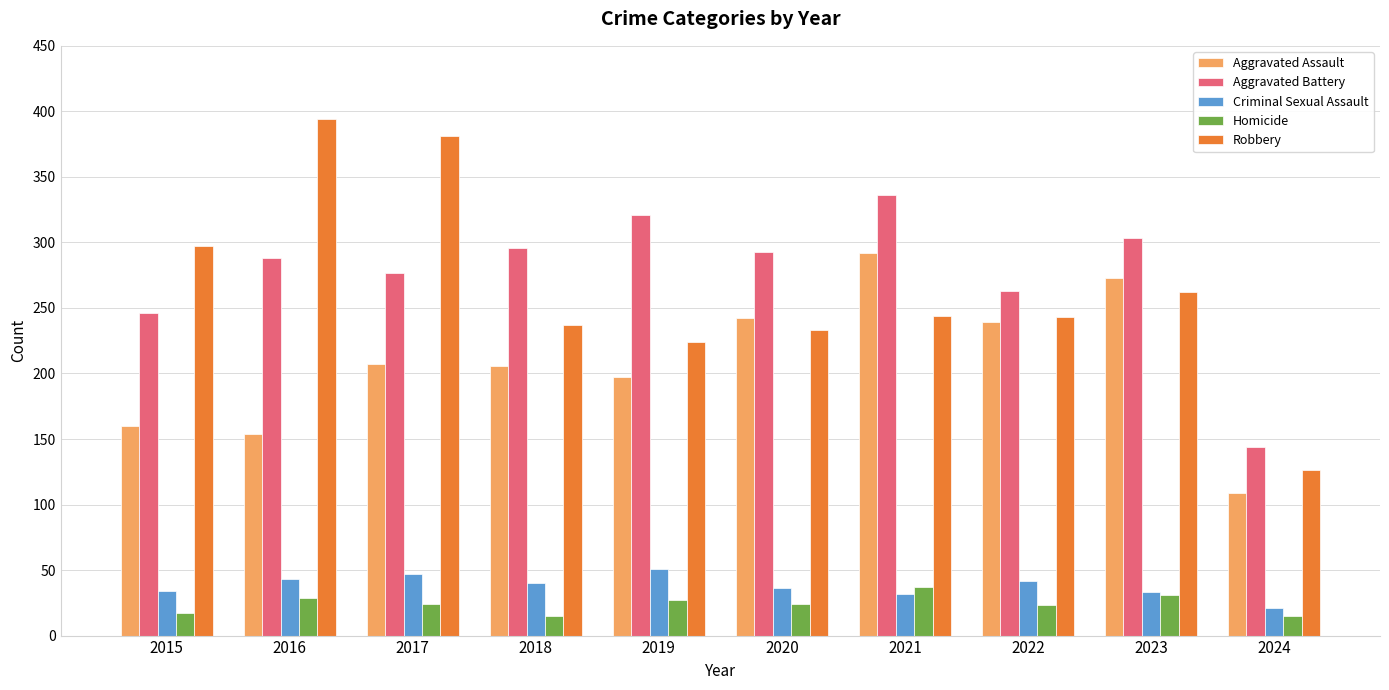

Are the bars grouped side by side (vs. stacked)?

Yes